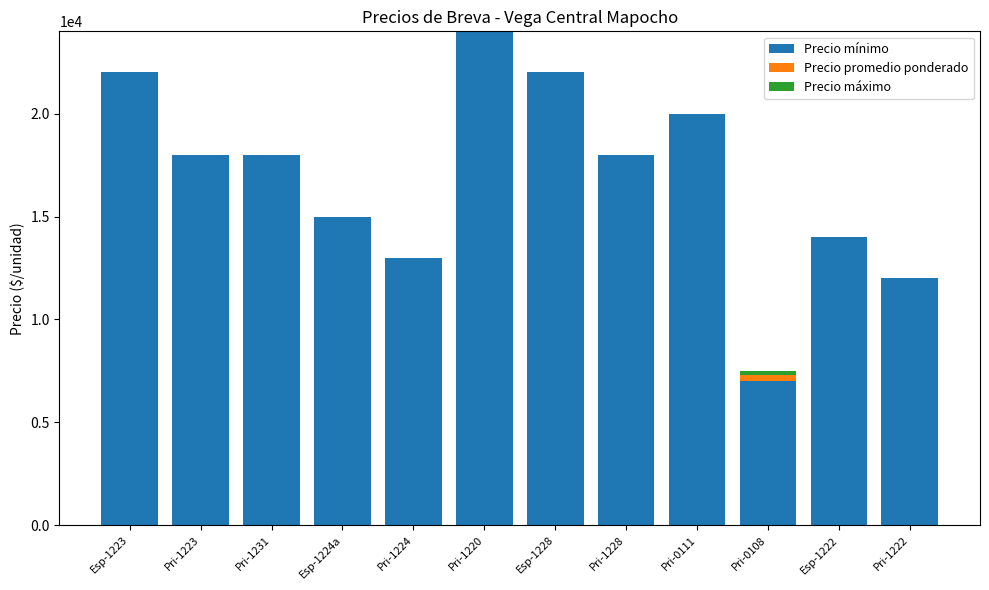

What is the total value across all series at Pri-1220?

24000